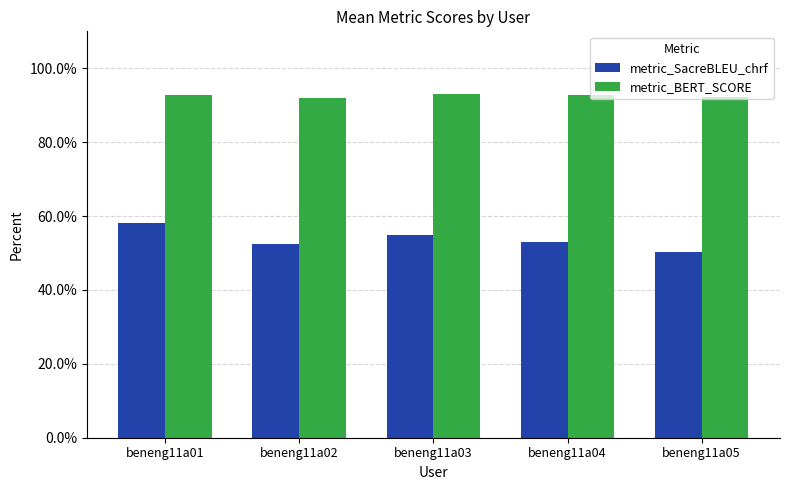

Which series changed the most between beneng11a01 and beneng11a05?

metric_SacreBLEU_chrf